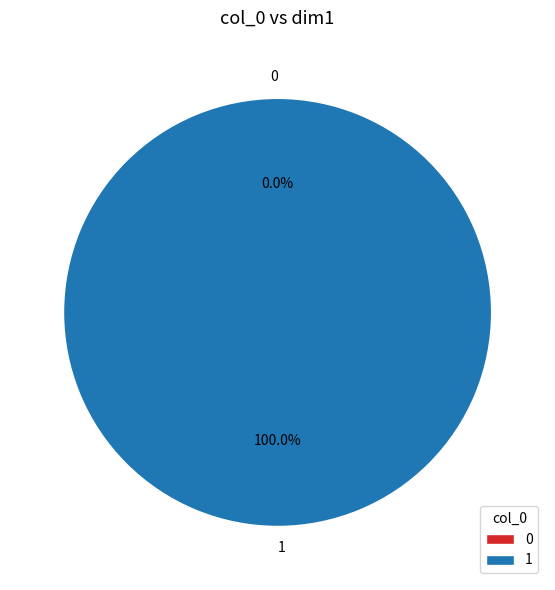

What percentage is the 1 slice, to the nearest percent?

100%